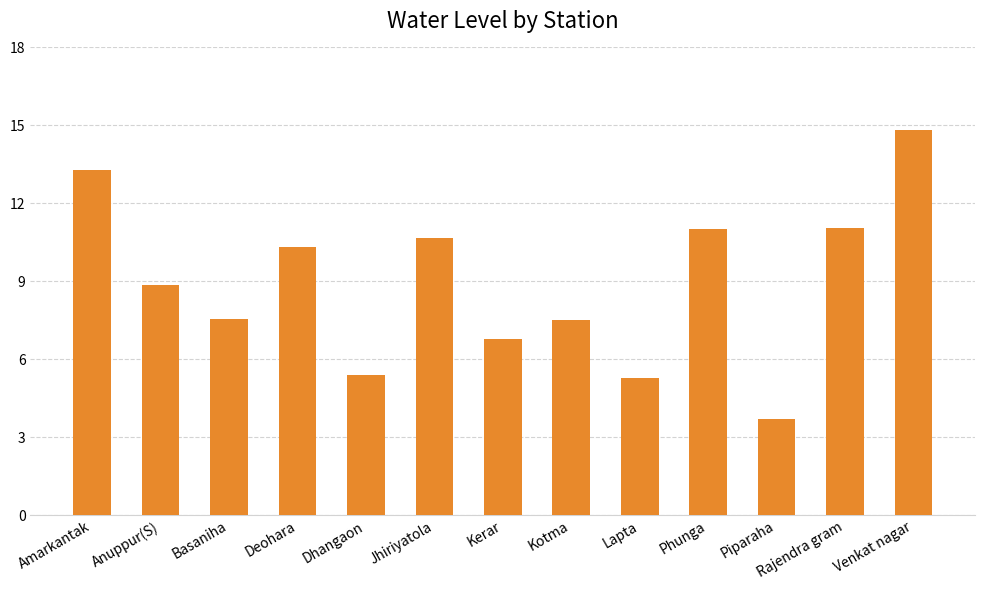

Which category has the highest value across all series?

Venkat nagar